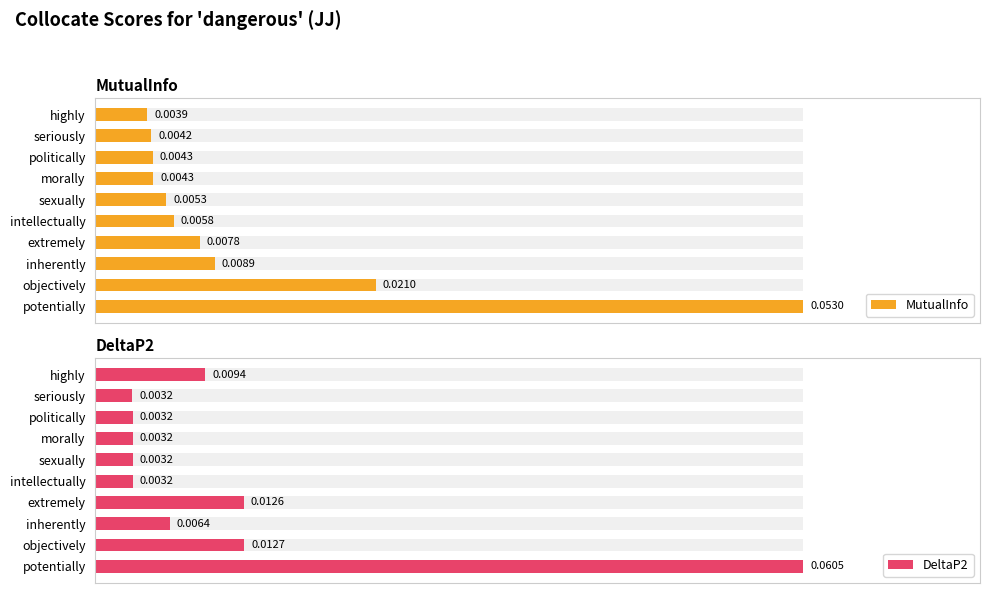

What are all the series names shown in the legend?

MutualInfo, DeltaP2